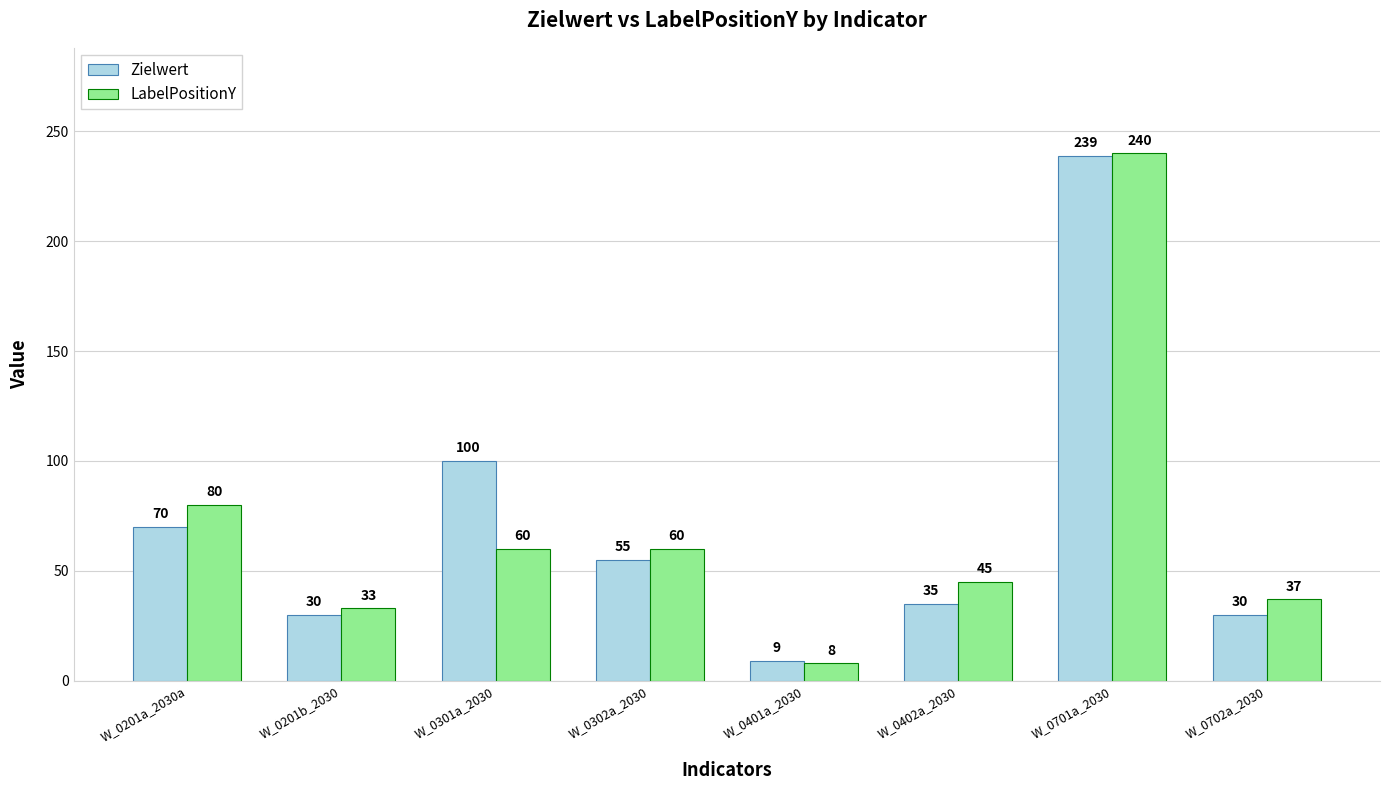

Does the chart contain any negative values?

No